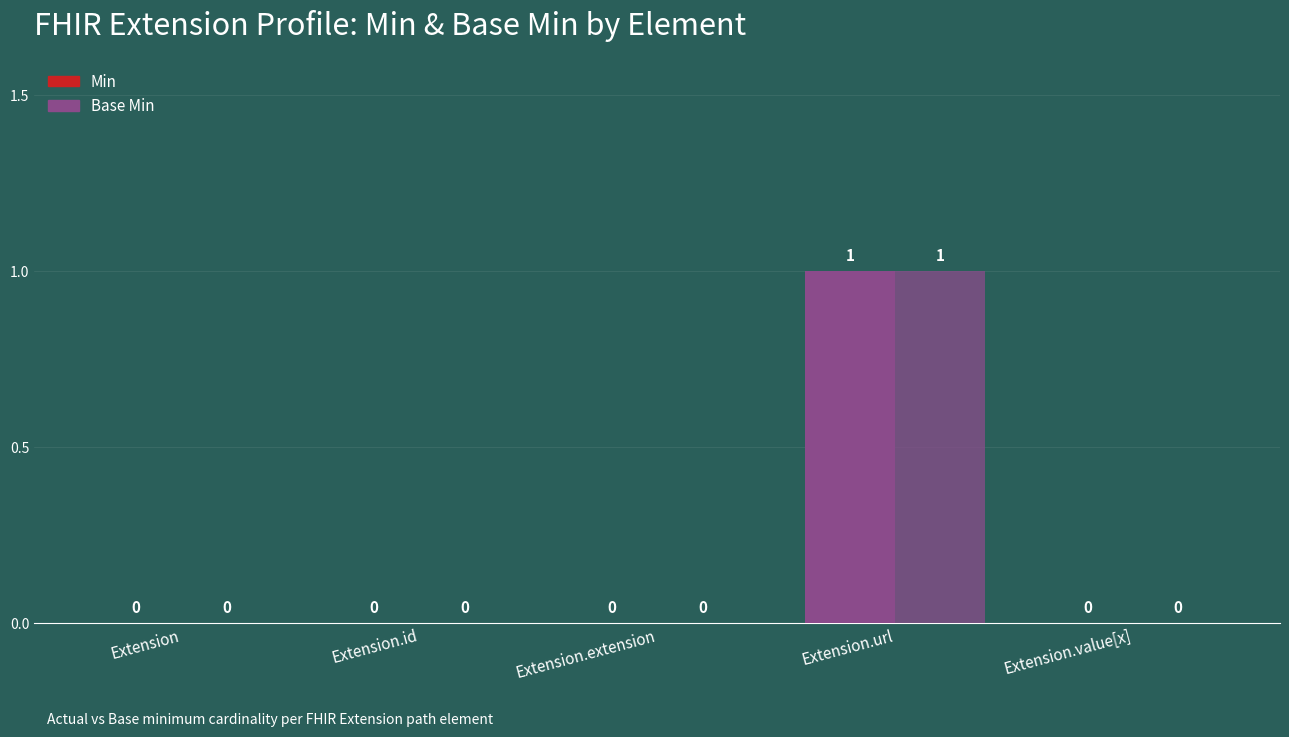

How many positive values does the Min series have?

1